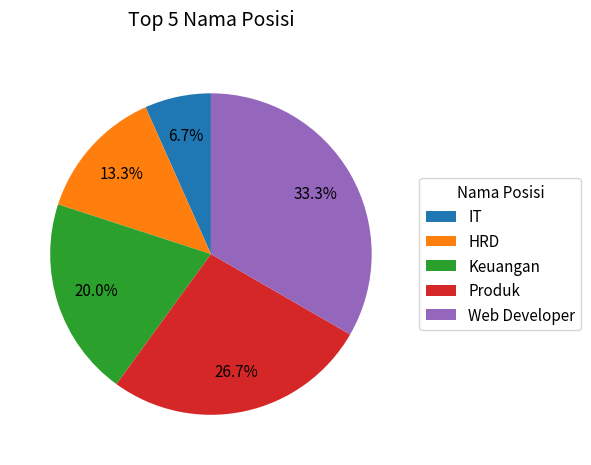

Approximately how many times larger is the value at Produk compared to Keuangan?

1.3